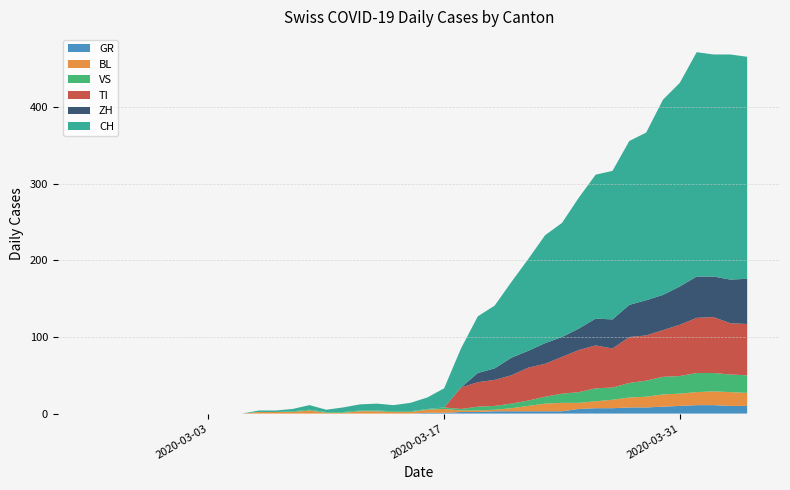

Reading left to right, list all the values displayed in this chart.

ZH: 0	0	0	0	0	0	0	0	0	0	0	0	0	0	0	0	0	0	0	0	0	0	0	12	15	23	22	27	26	28	35	38	42	46	46	50	54	53	57	59
TI: 0	0	0	0	0	0	0	0	0	0	0	0	0	0	0	0	0	0	0	0	0	0	28	32	34	37	43	43	48	55	56	51	60	59	61	67	72	73	67	67
GR: 0	0	0	0	0	0	0	0	0	0	0	0	0	0	0	0	0	0	0	0	1	1	2	2	3	3	3	3	3	6	7	7	8	8	9	10	11	11	10	10
VS: 0	0	0	0	0	0	0	0	0	0	0	0	1	1	1	1	1	1	1	1	1	2	2	5	5	6	7	9	12	14	17	16	19	21	23	23	25	24	23	23
BL: 0	0	0	0	0	0	0	0	0	0	2	2	2	4	1	1	3	3	2	2	4	5	2	2	2	4	7	10	11	8	9	11	13	14	16	16	17	18	18	17
CH: 0	0	0	0	0	0	0	0	0	0	2	2	3	6	3	6	8	9	8	11	15	25	51	74	82	99	120	141	149	171	188	194	214	219	255	266	293	290	294	290